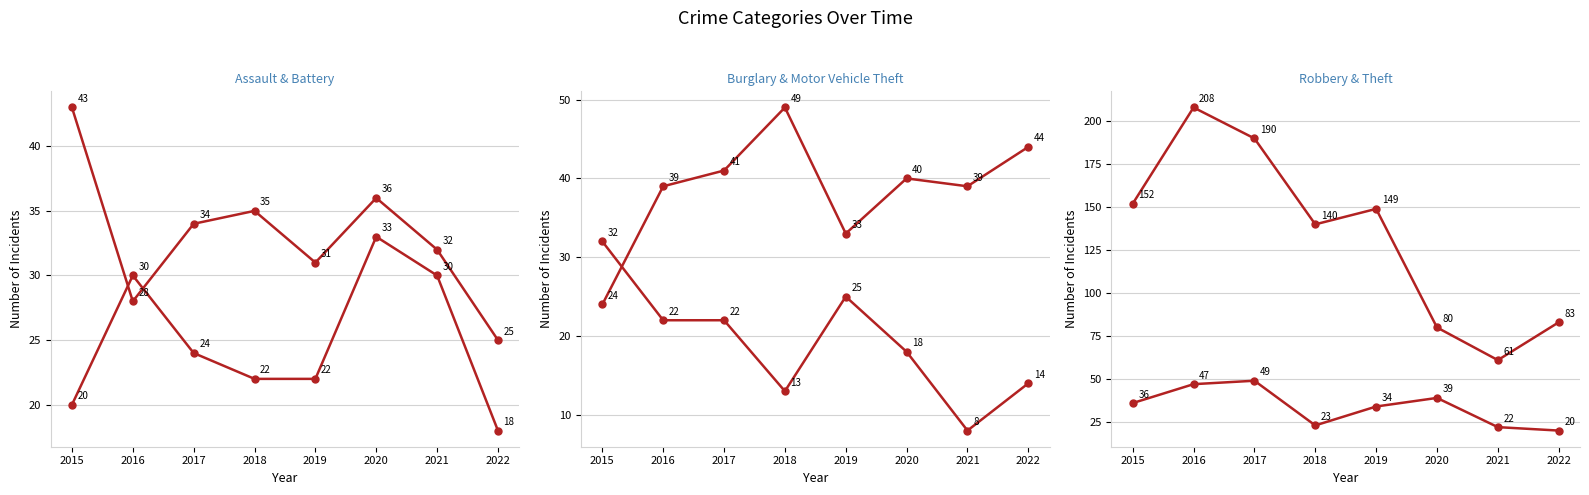

What are all the series names shown in the legend?

Aggravated Assault, Aggravated Battery, Burglary, Motor Vehicle Theft, Robbery, Theft